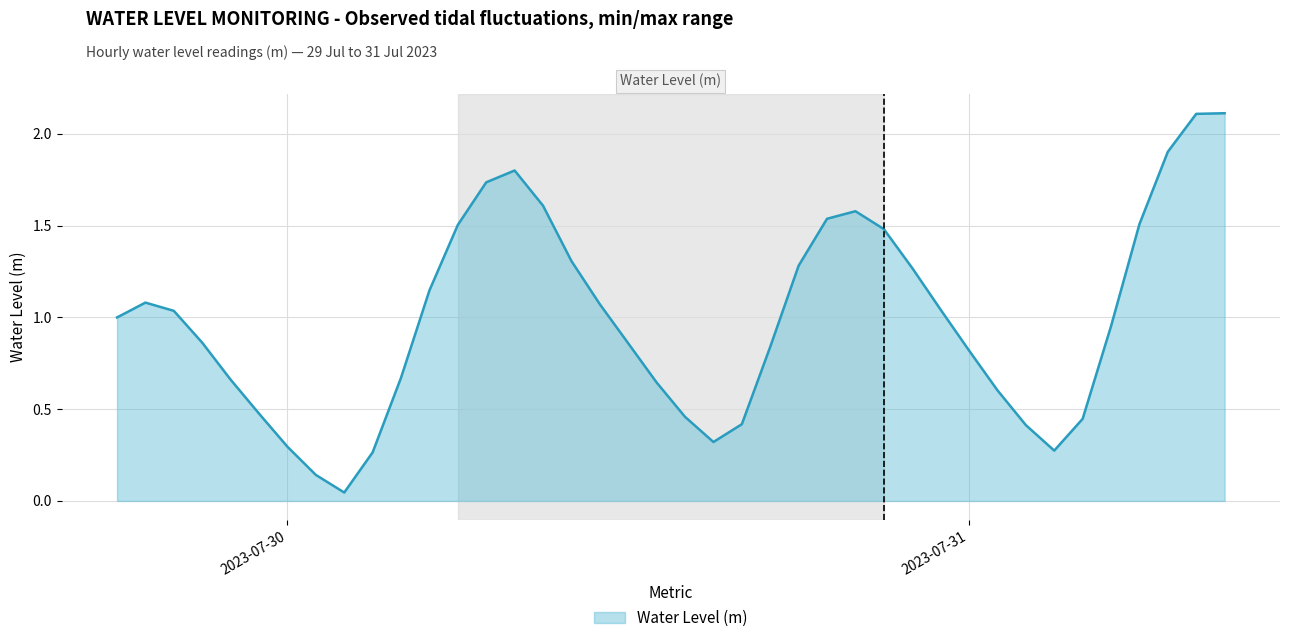

What is the maximum value shown in the chart?

2.1